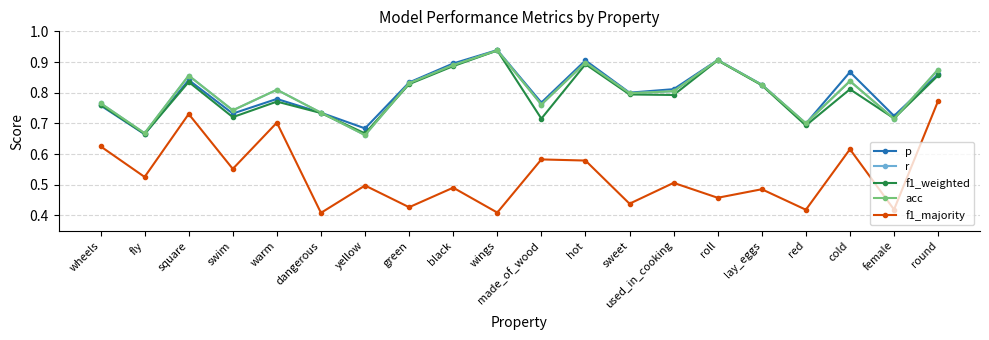

Does the chart have visible grid lines?

Yes